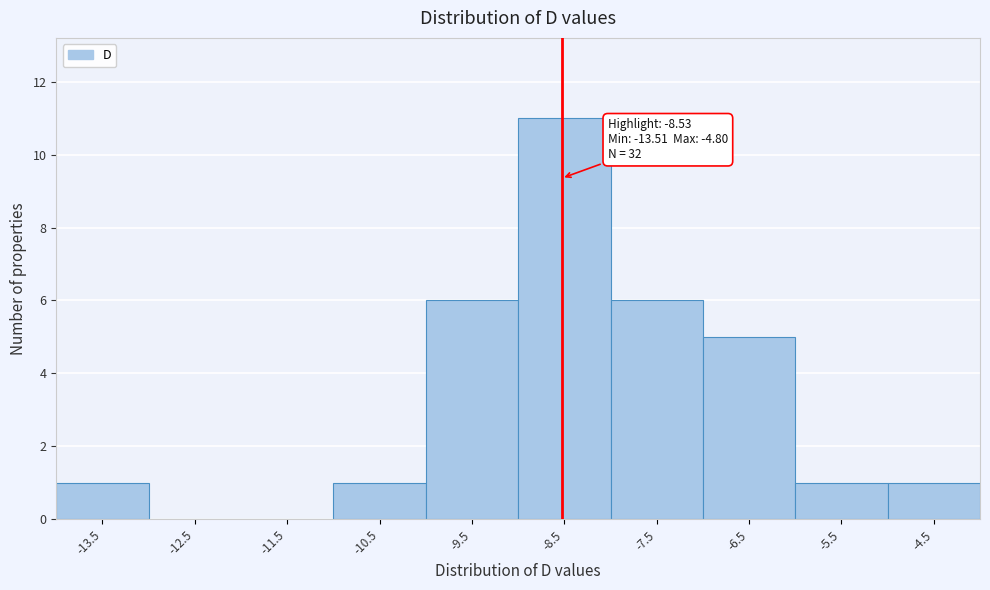

Which range on the x-axis has the tallest bar?

-9 to -8